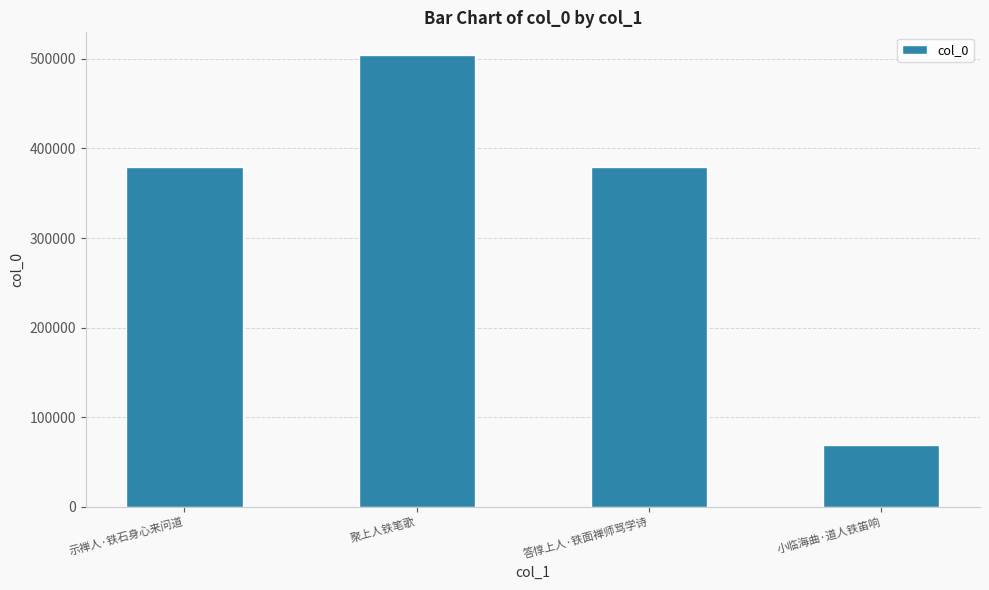

What position from the left is 示禅人·铁石身心来问道?

1